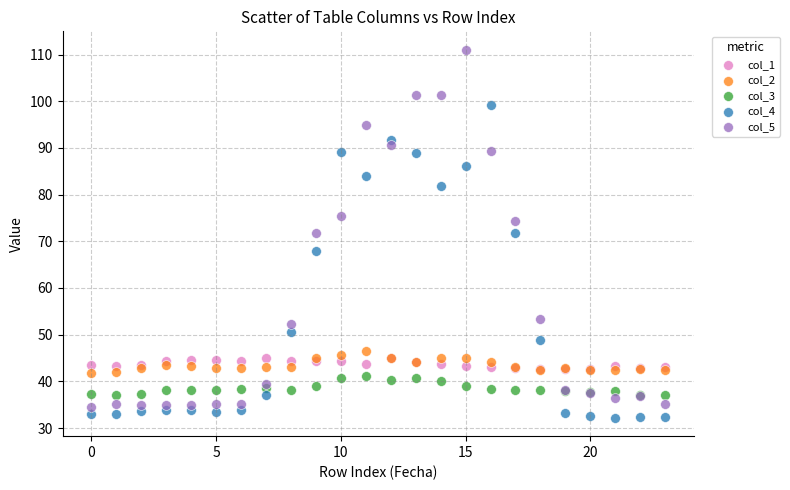

What are all the series names shown in the legend?

col_1, col_2, col_3, col_4, col_5